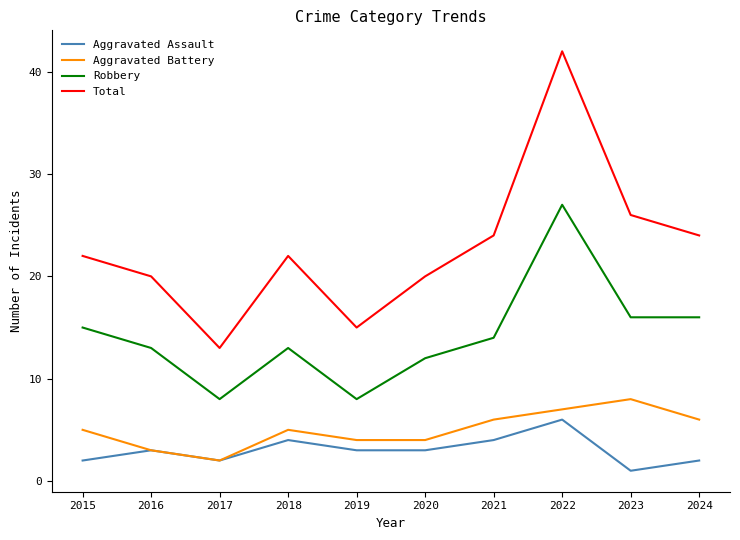

What is the average value of the Robbery series?

14